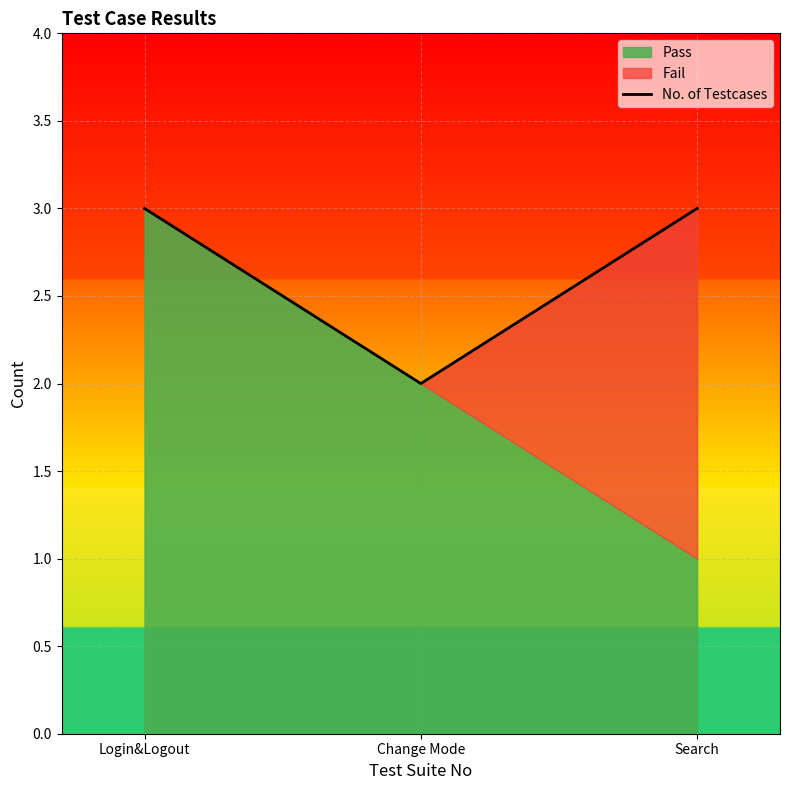

The No. of Testcases series shows 2 at Change Mode. True or false?

True